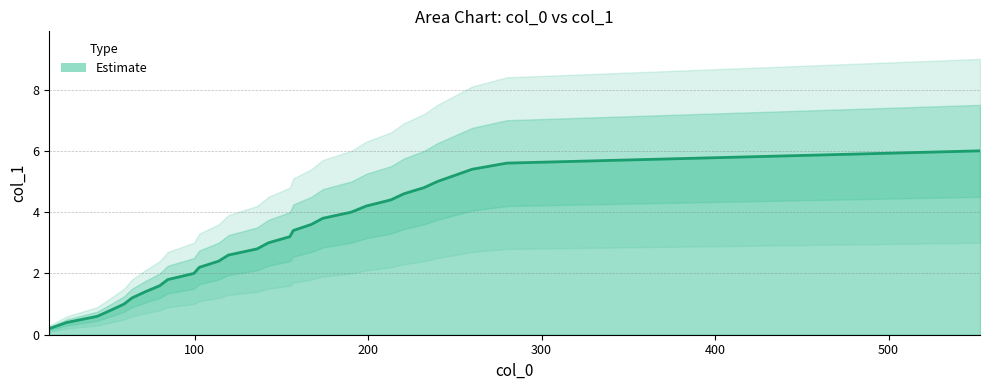

What is the difference between the second highest and minimum values?

5.4